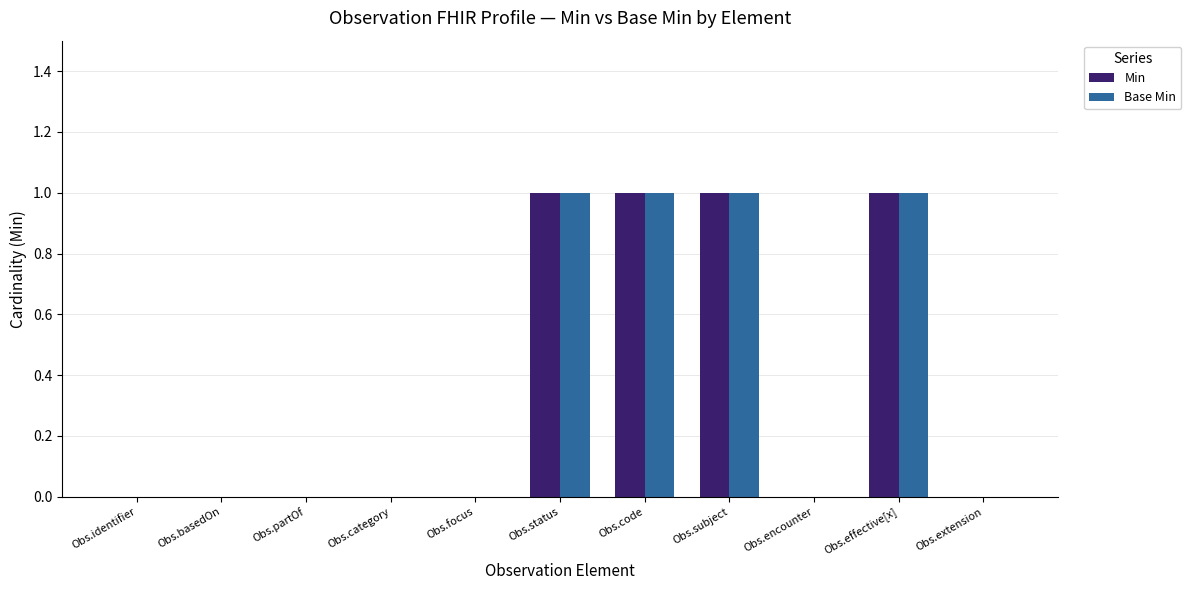

The value of Min at Obs.identifier is 1. True or false?

False